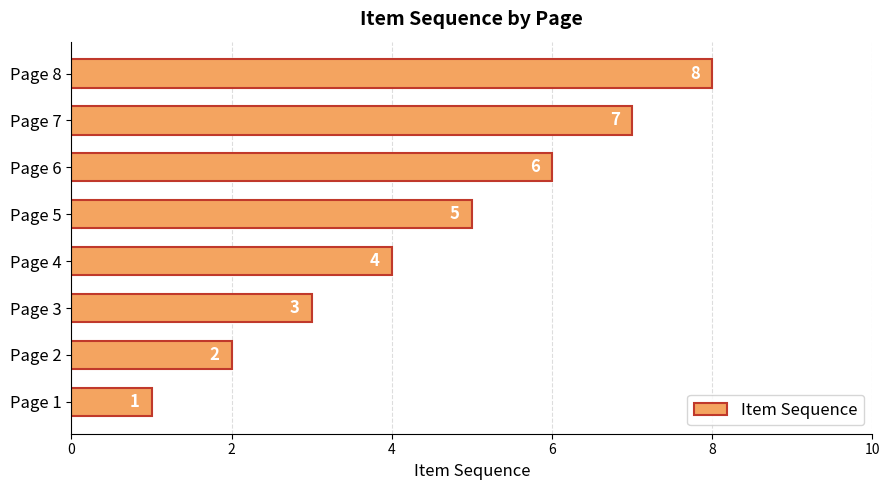

Which has a higher value, Page 7 or Page 5?

Page 7